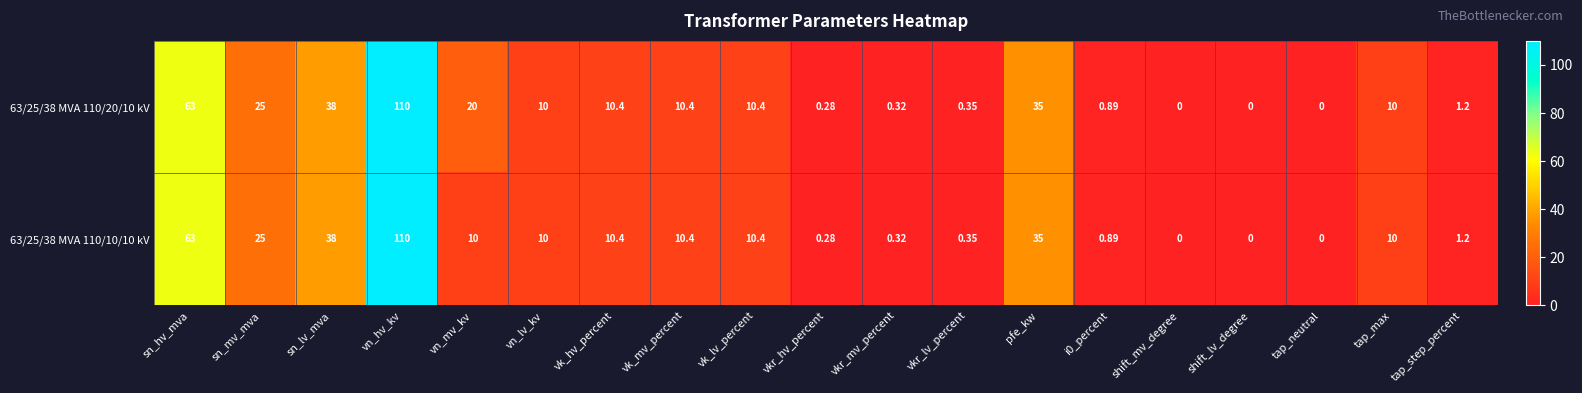

At which category is the sum across all series the highest?

vn_hv_kv